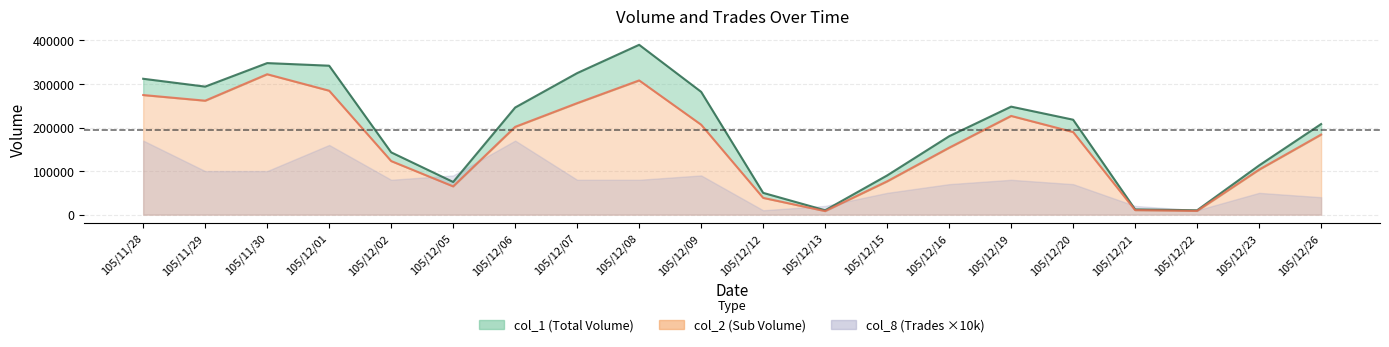

True or false: col_2 and col_1 cross at least once.

False